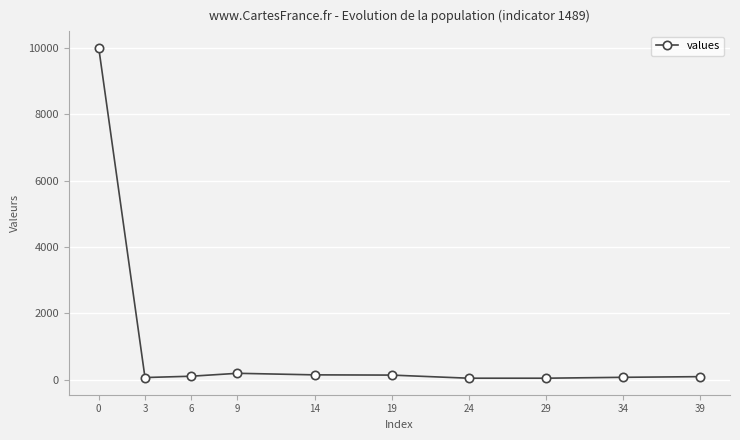

What is the difference between the maximum and minimum values?

9960